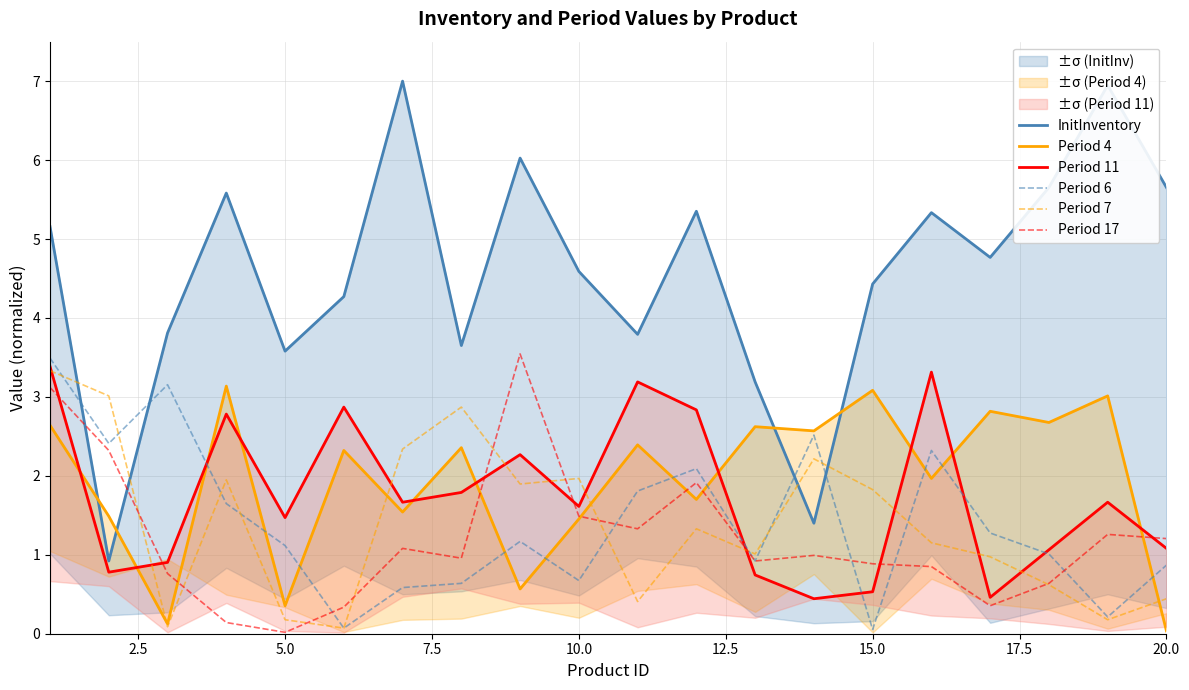

How many data points in Period 6 are less than 1?

8